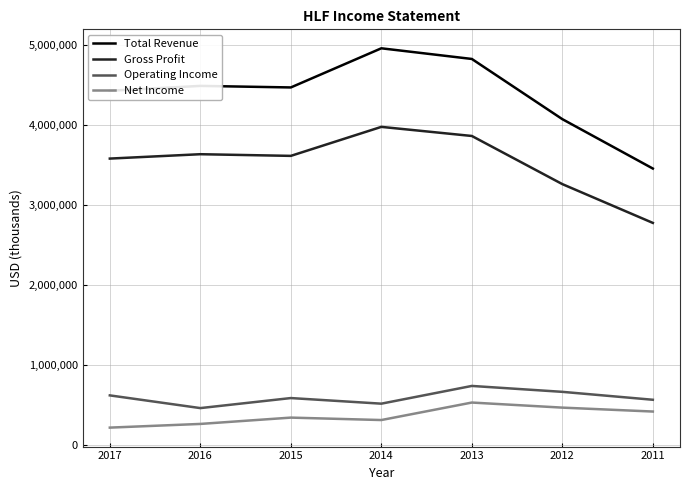

Does the chart have visible grid lines?

Yes